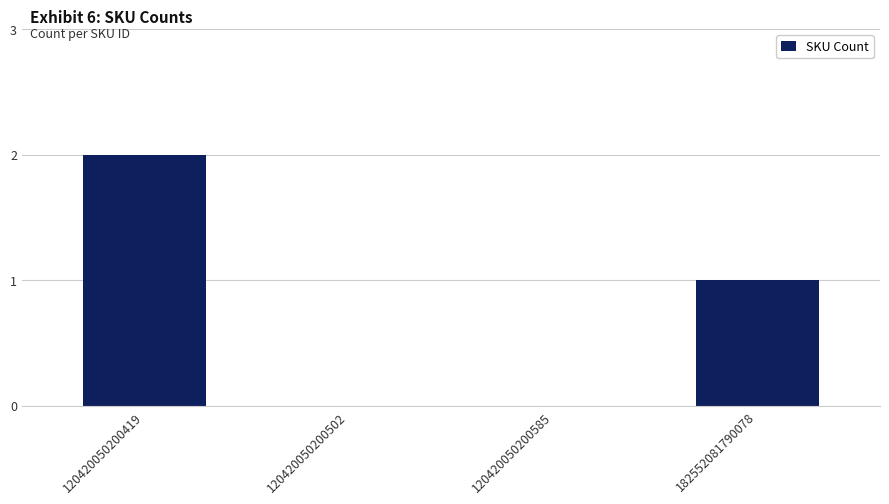

Is it true that the value at 120420050200502 is 0?

True